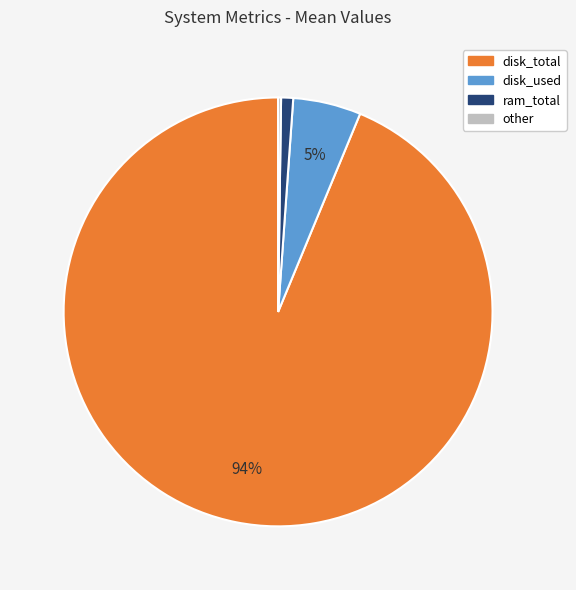

Which category has the biggest portion of the pie?

disk_total